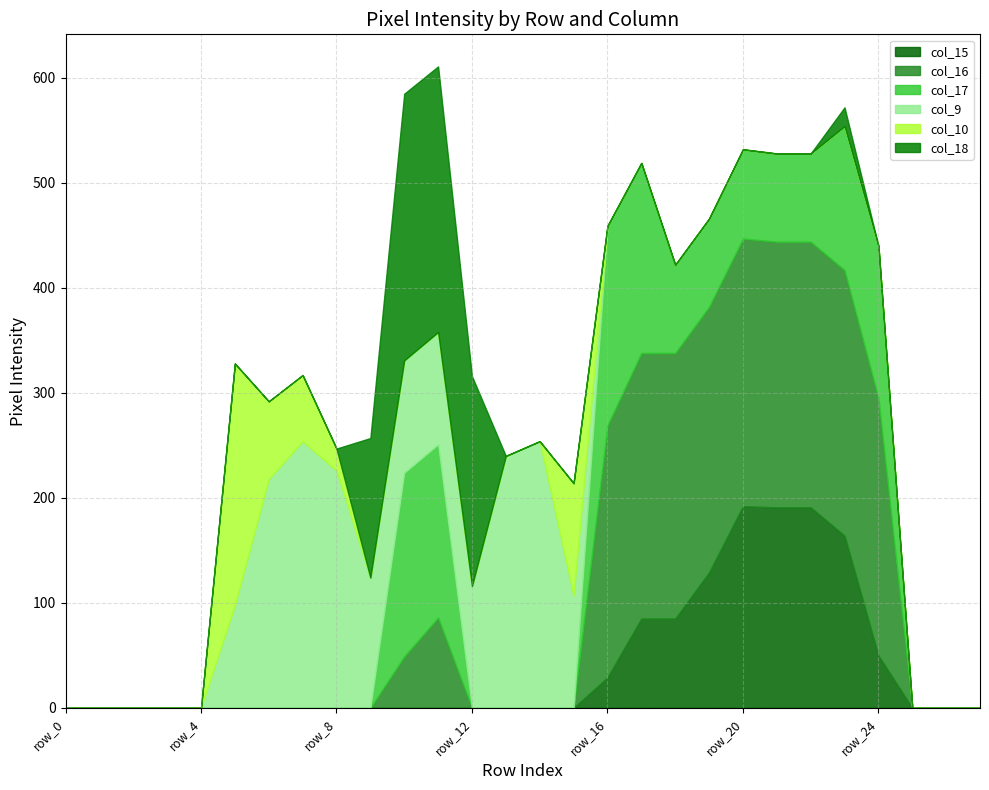

What is the difference between the maximum and minimum values in the col_16 series?

255